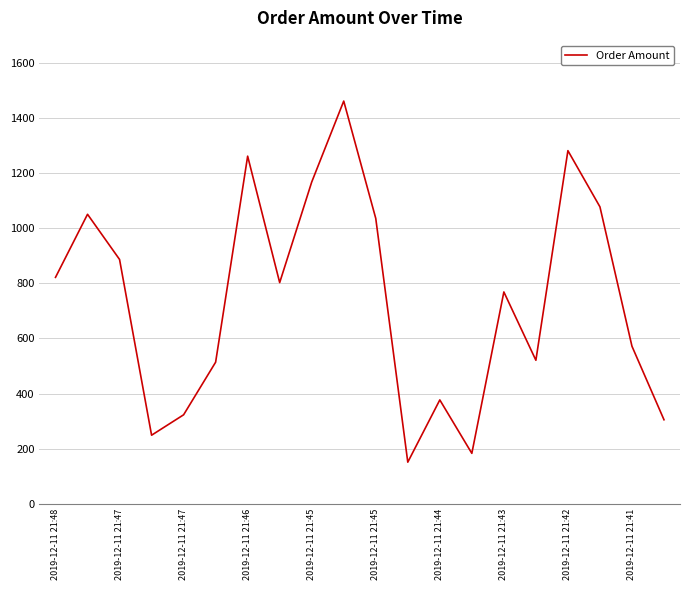

What is the minimum value shown in the chart?

151.0